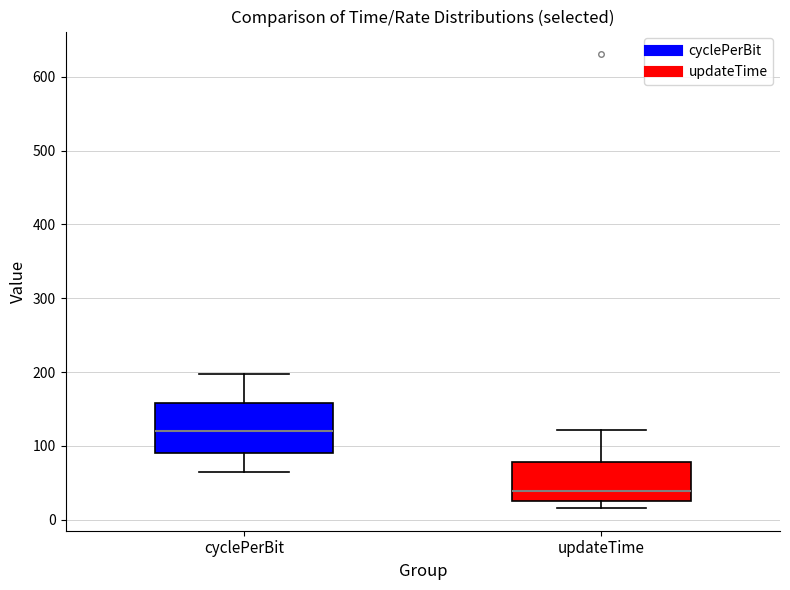

Where does the median line of the box for updateTime sit on the y-axis? The values are not printed on the chart, so give them approximately, as read against the axis.

40